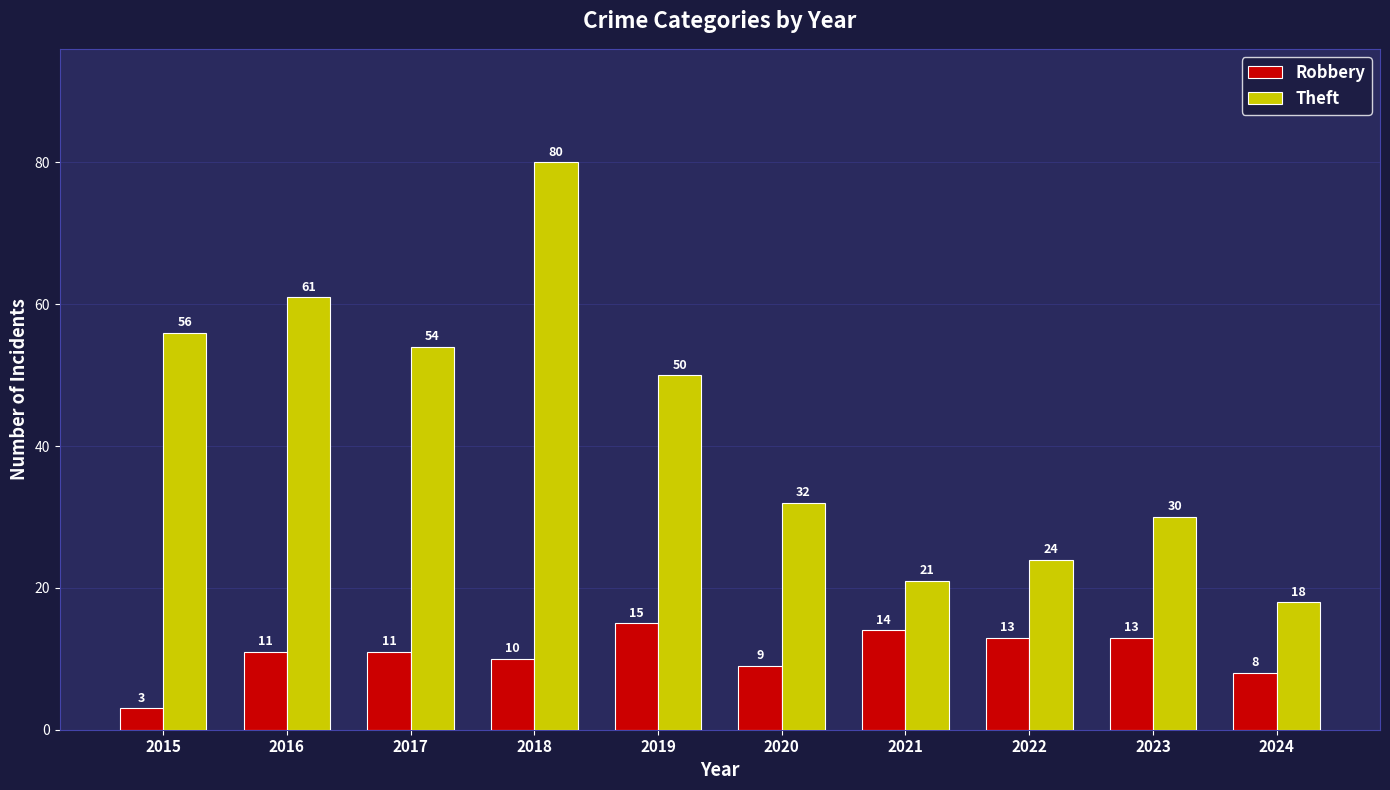

What is the total value across all series at 2021?

35